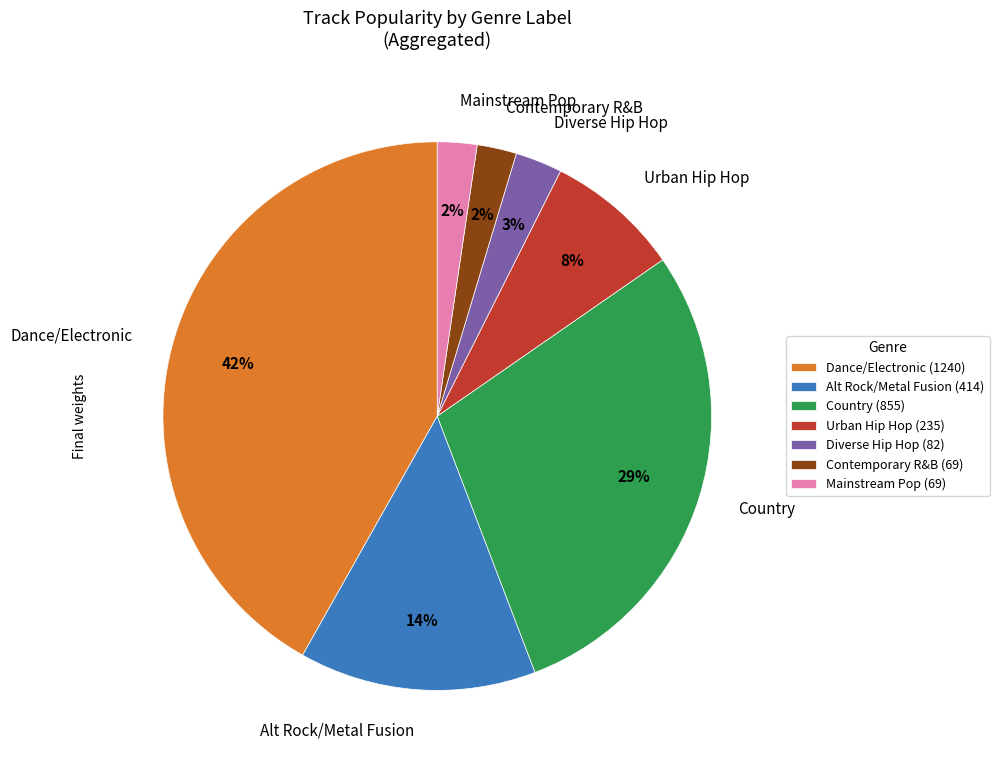

Is there a majority slice in this chart?

No